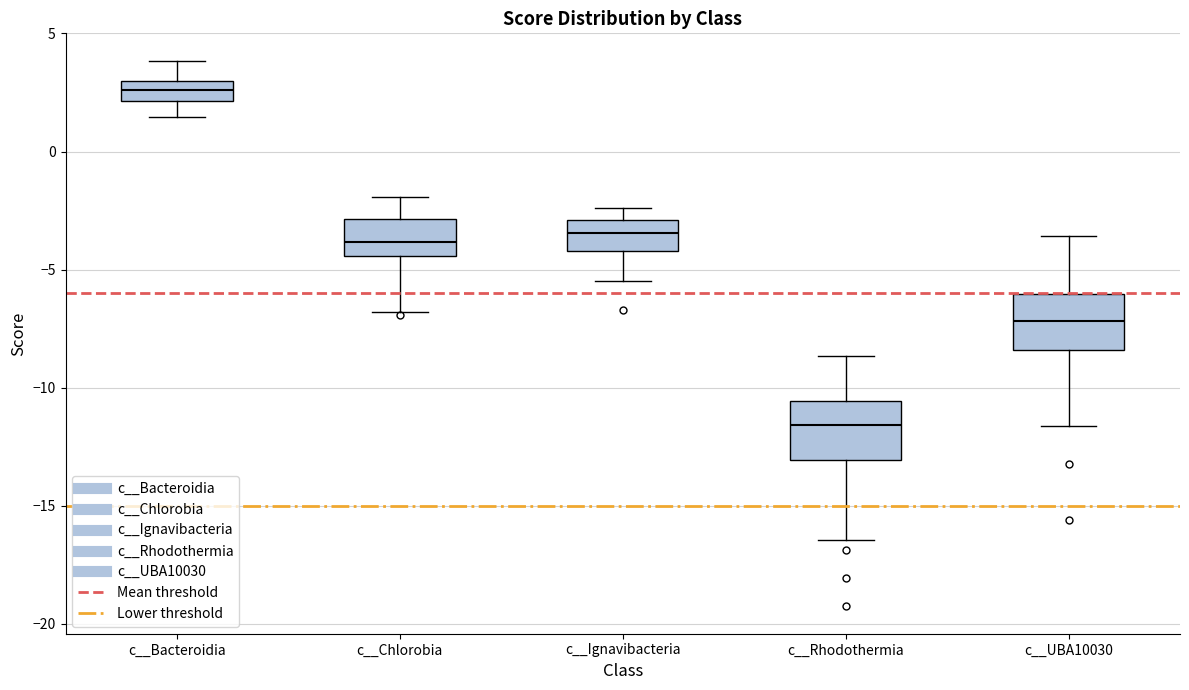

Which box has the lowest median line?

c__Rhodothermia